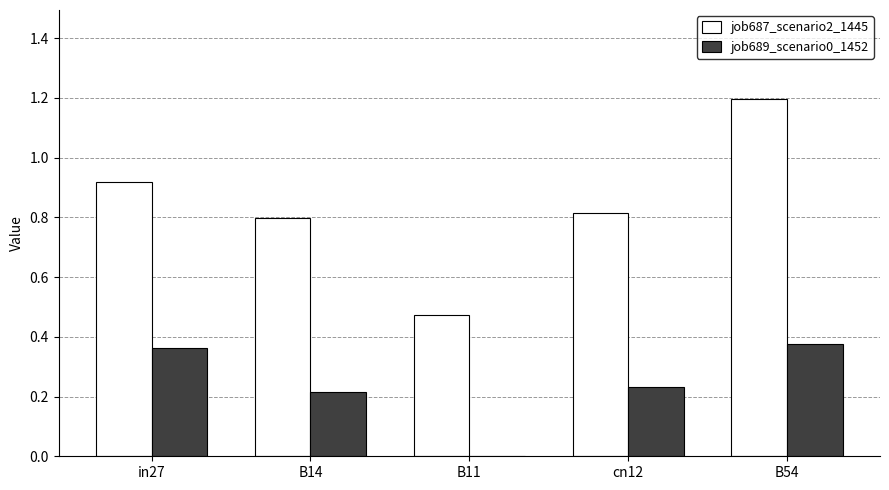

At which category is the sum across all series the highest?

B54